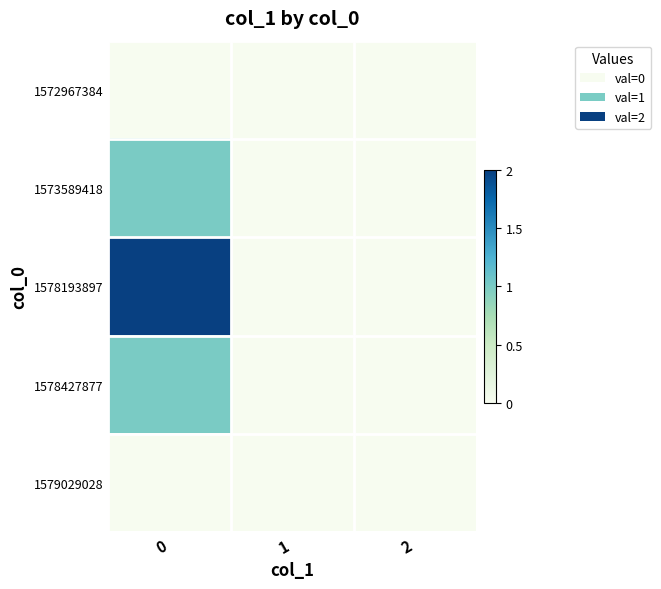

How many data points does each series have?

3